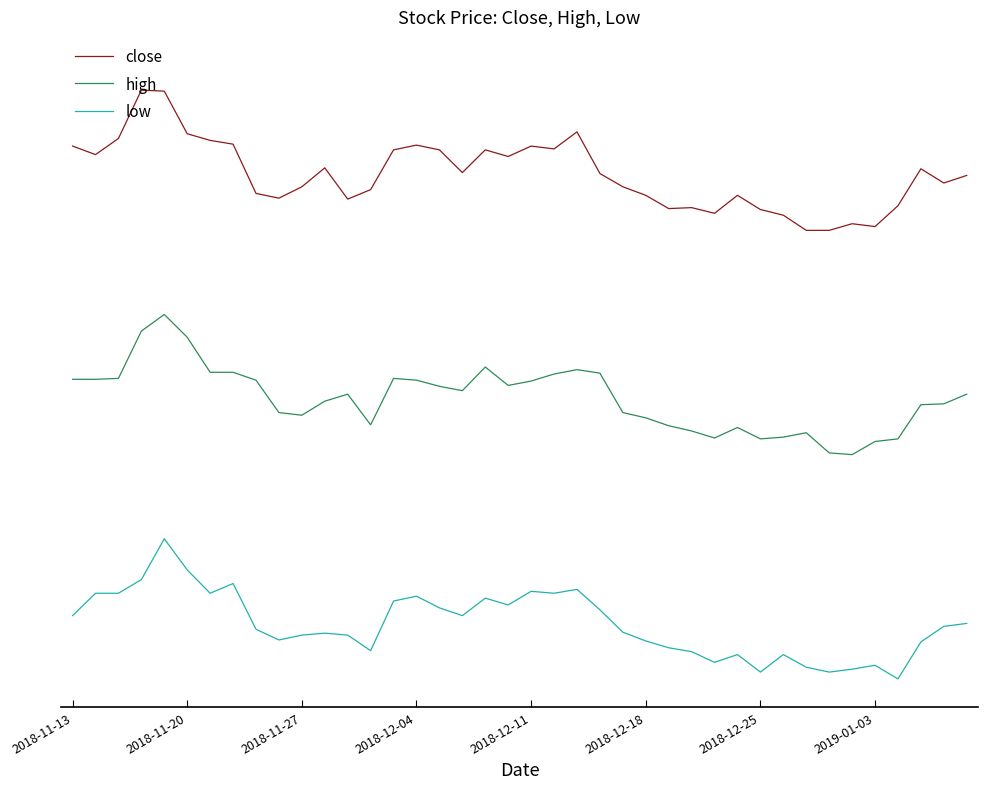

At how many categories does at least one series exceed 0?

40